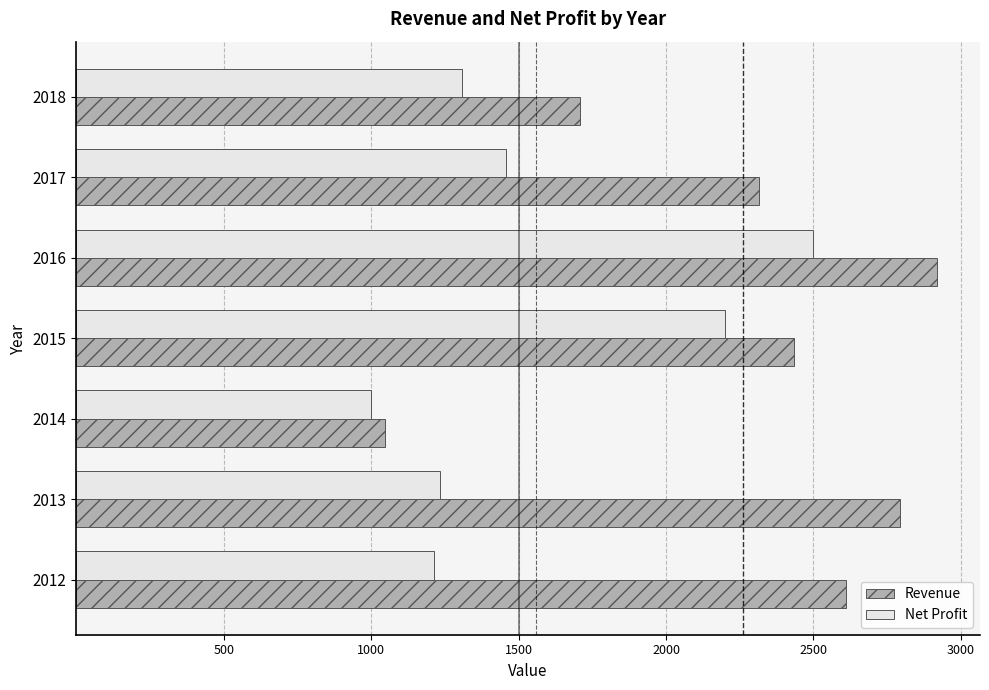

The Revenue series shows 2610 at 2012. True or false?

True